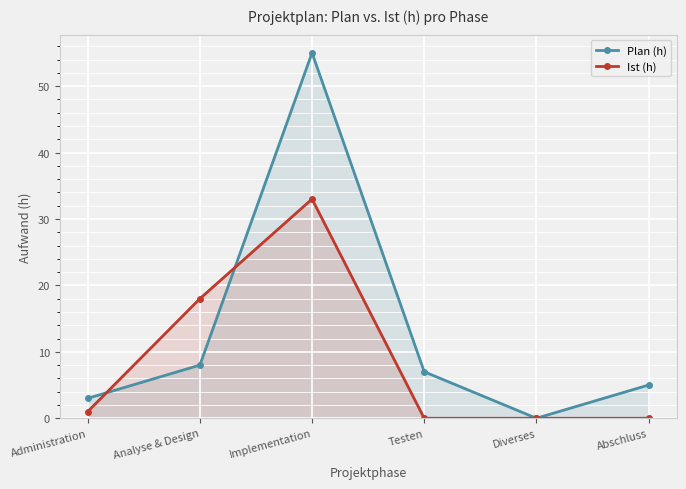

What is the value of the Plan (h) point at the 6th from the left?

5